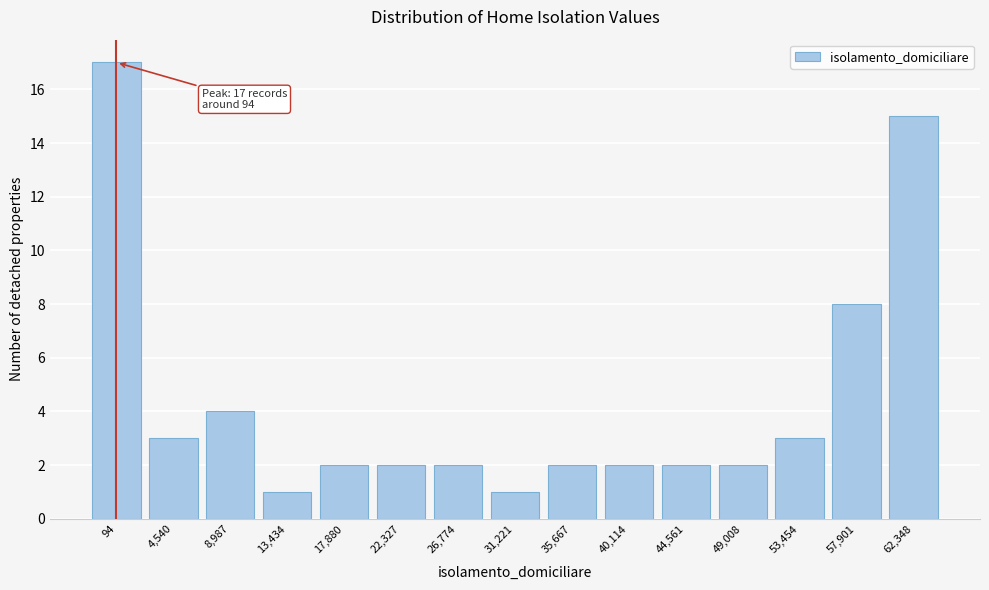

Reading left to right, transcribe all the data shown in this chart.

17	3	4	1	2	2	2	1	2	2	2	2	3	8	15